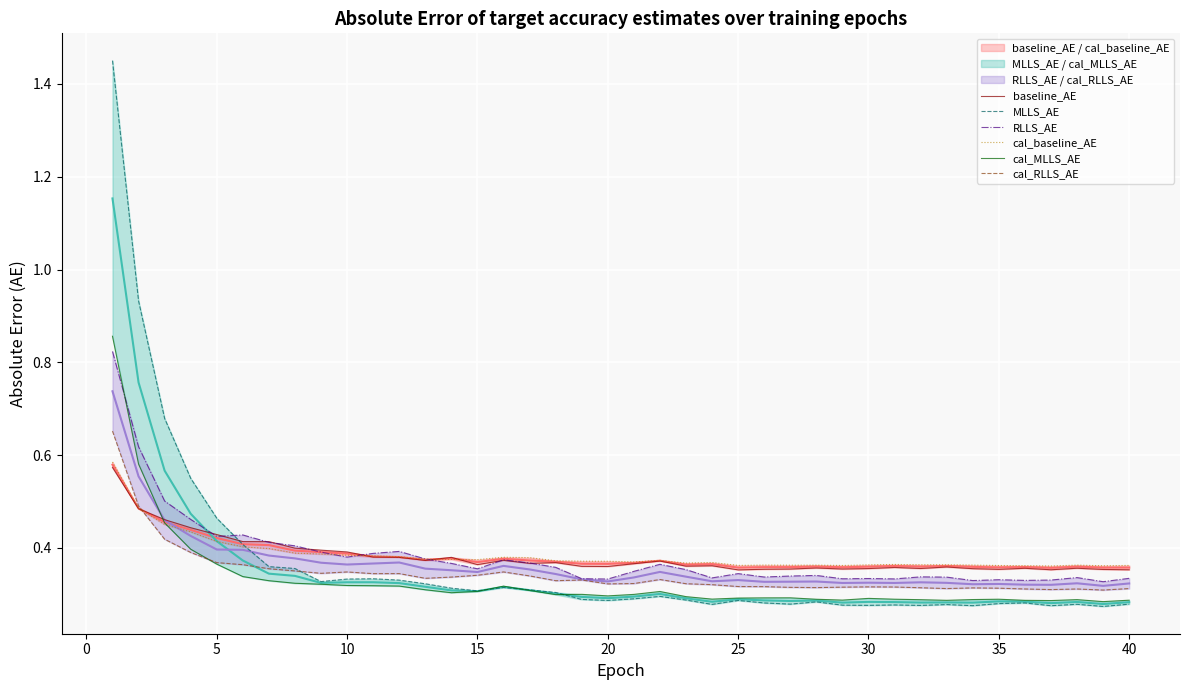

Which series has the largest range (max minus min)?

MLLS_AE